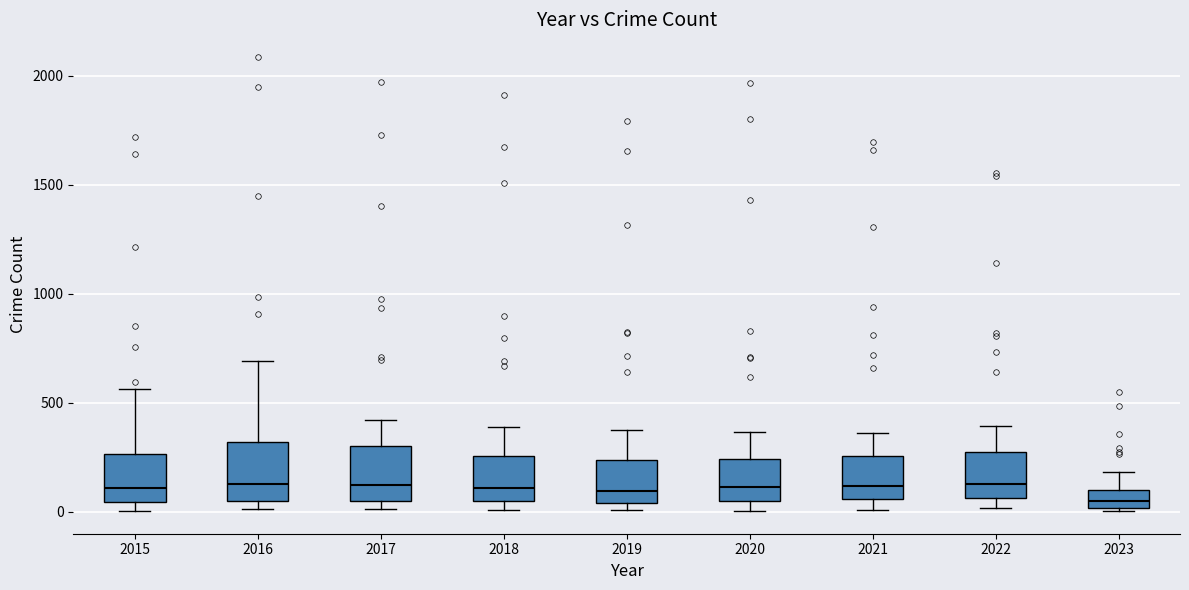

Where is the upper edge of the box at x = 2020 on the y-axis? The values are not printed on the chart, so give them approximately, as read against the axis.

250